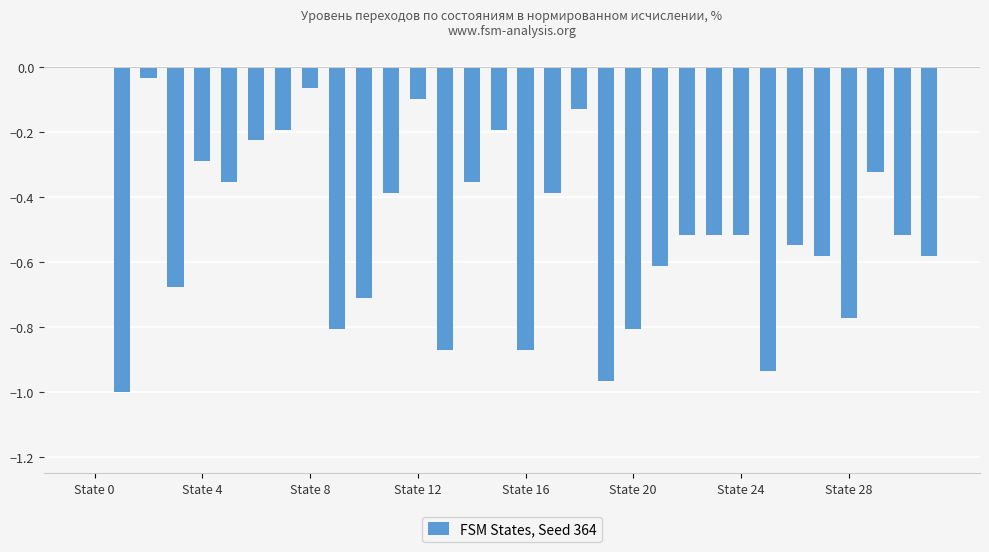

What is the sum of all values?

-15.8